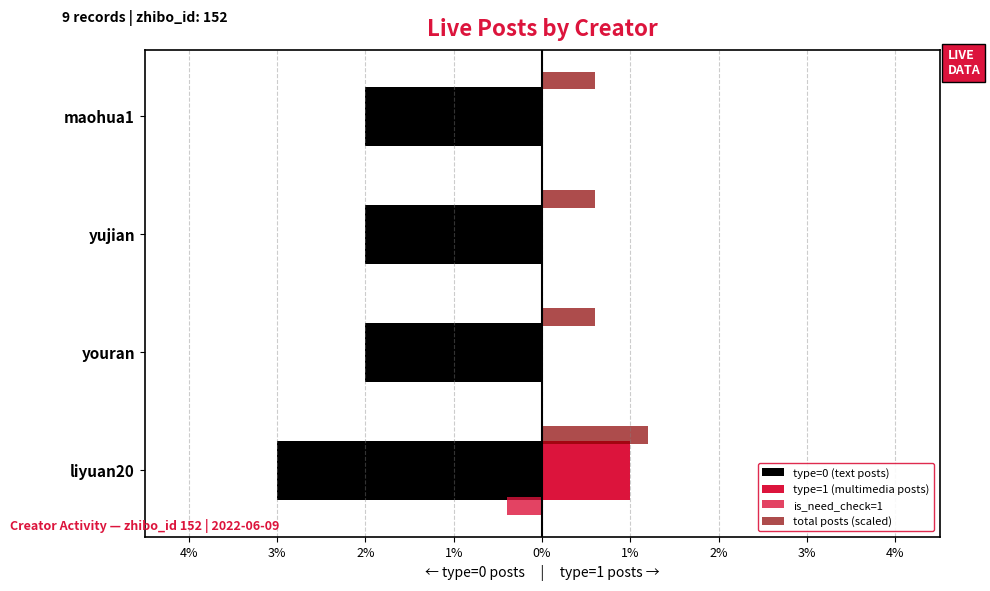

What is the maximum value shown in the chart?

1.2